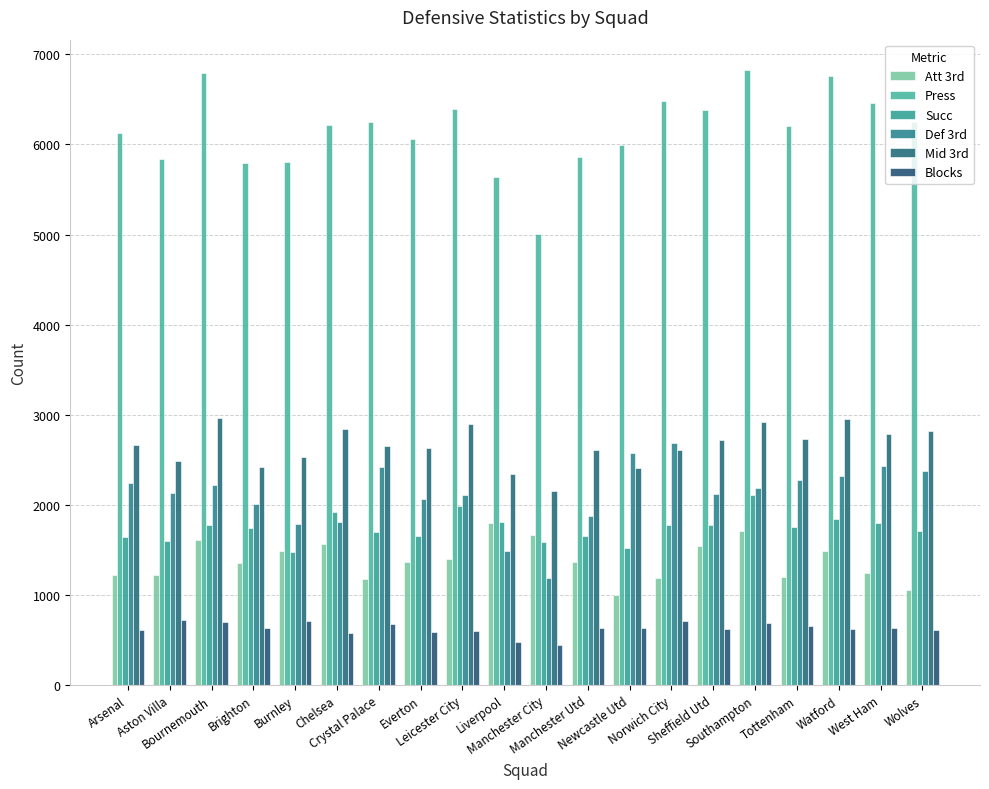

How many categories are shown in the chart?

20